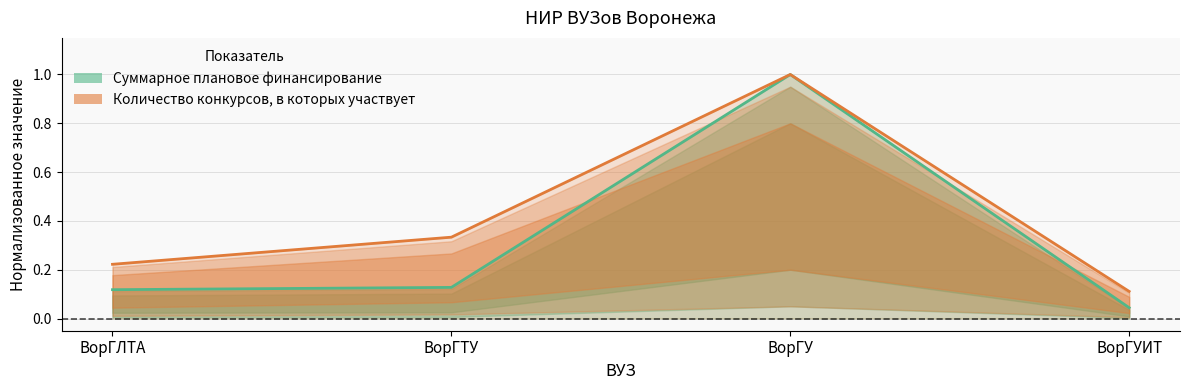

True or false: Суммарное плановое финансирование and Количество конкурсов, в которых участвует intersect in this chart.

False